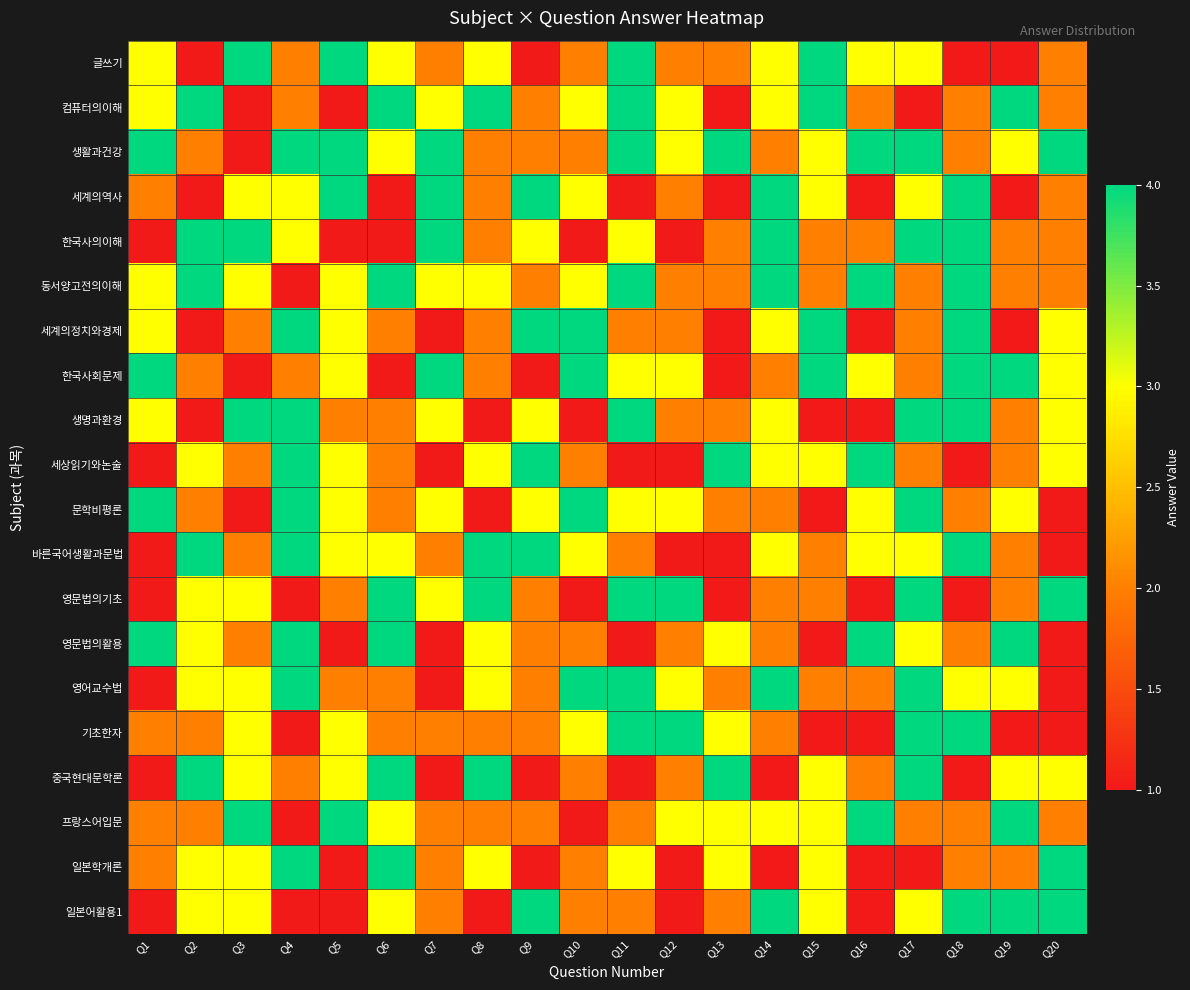

What is the maximum value shown in the chart?

4